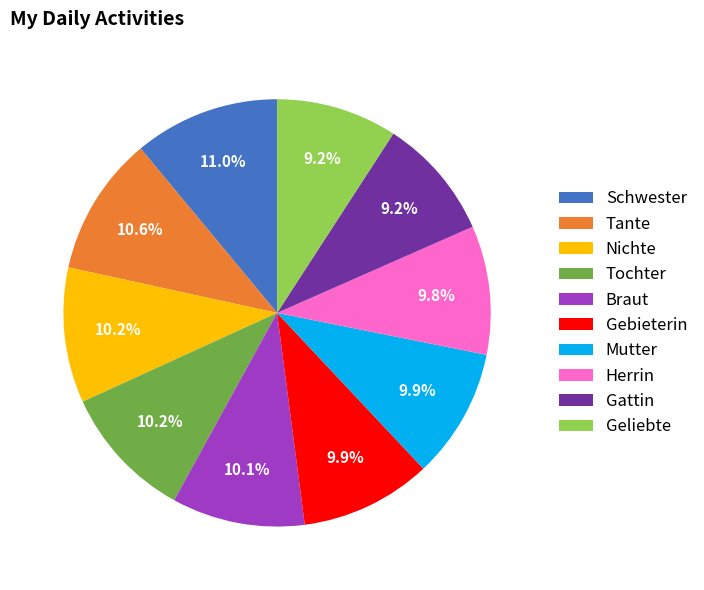

True or false: Tochter accounts for 1% of the total.

False